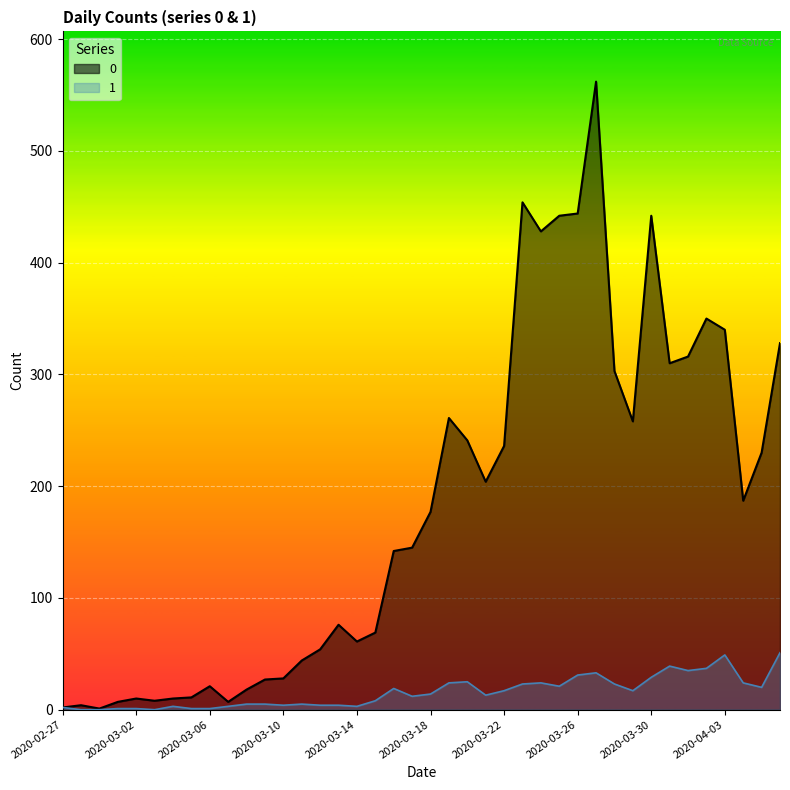

Rank the series by their average value, from lowest to highest.

1, 0